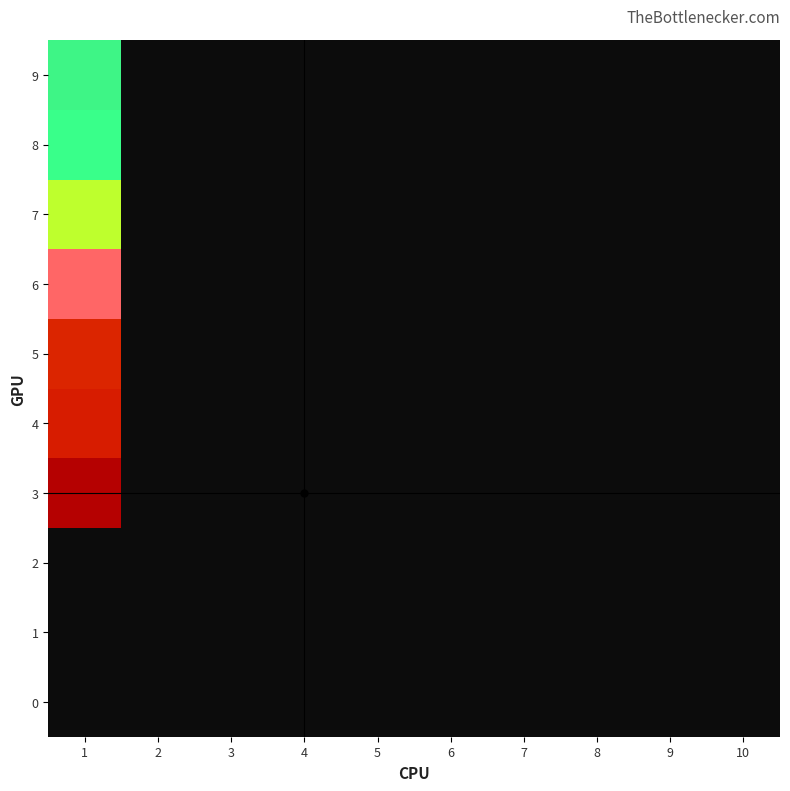

At which category is the sum across all series the highest?

1